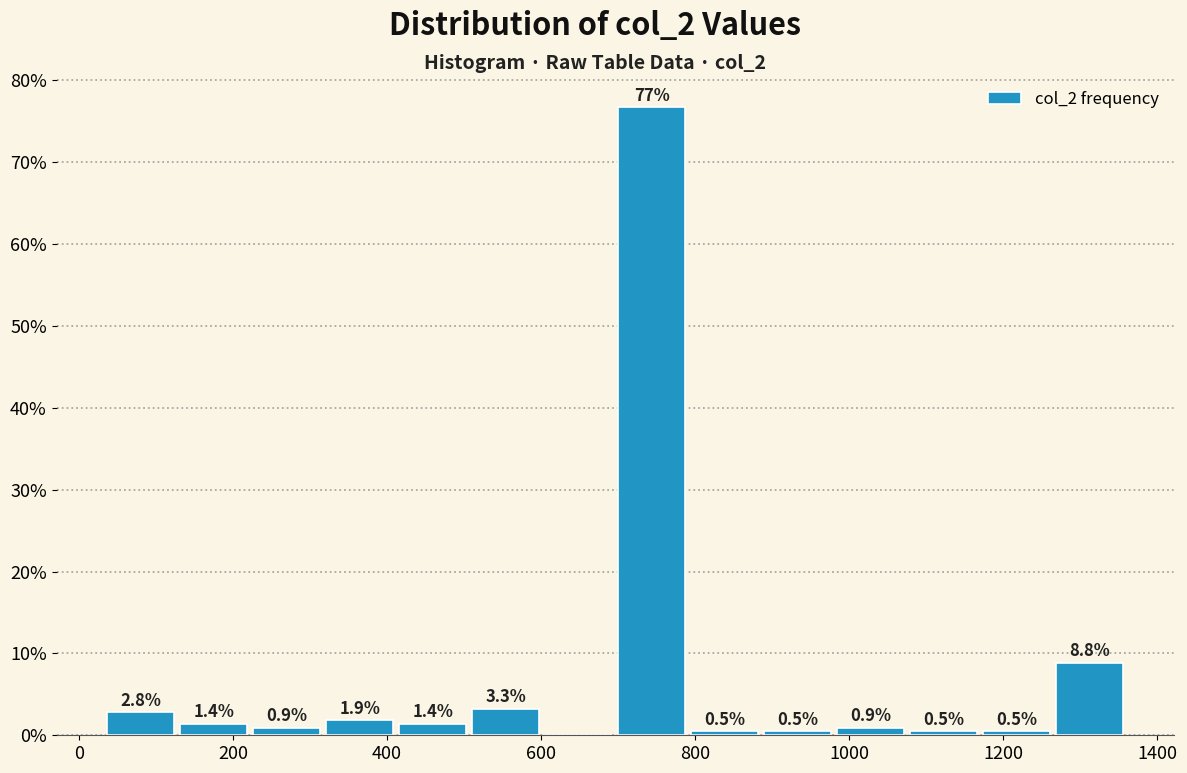

Which range on the x-axis has the tallest bar?

700 to 800